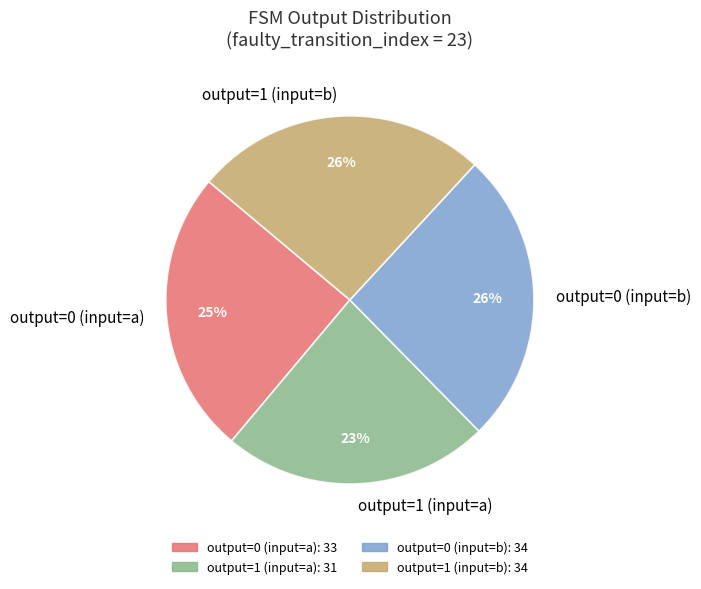

What percentage is the output=0 (input=b) slice, to the nearest percent?

26%